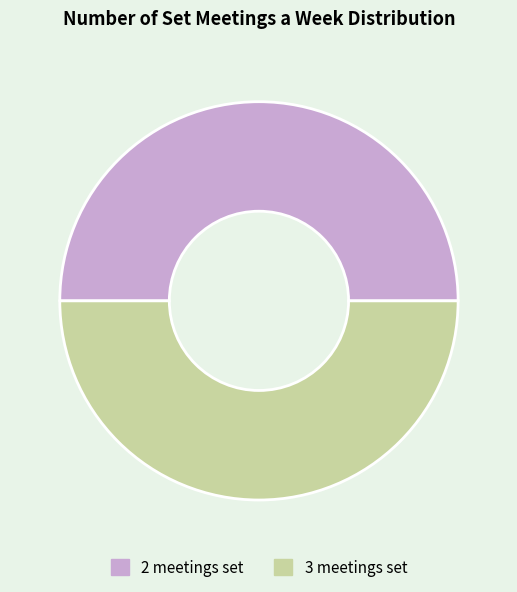

The 2 meetings set slice represents 42% of the pie. True or false?

False